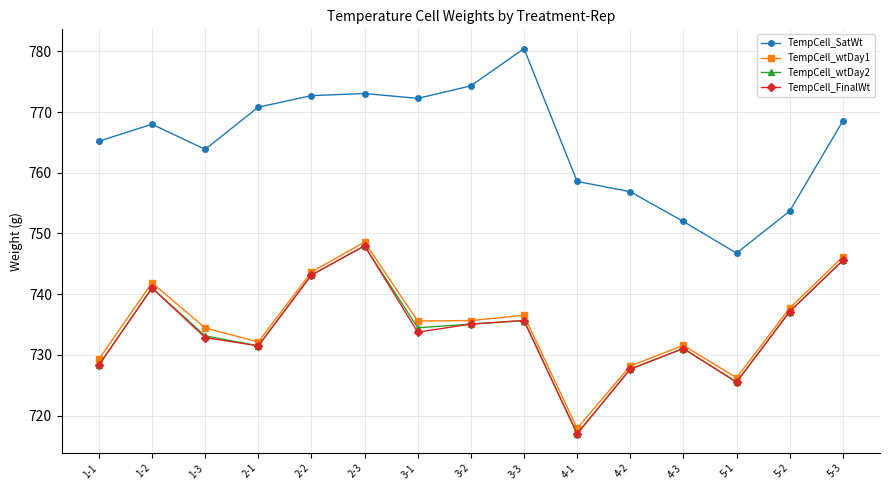

Is it true that TempCell_wtDay1 equals 1220.7 at 3-2?

False